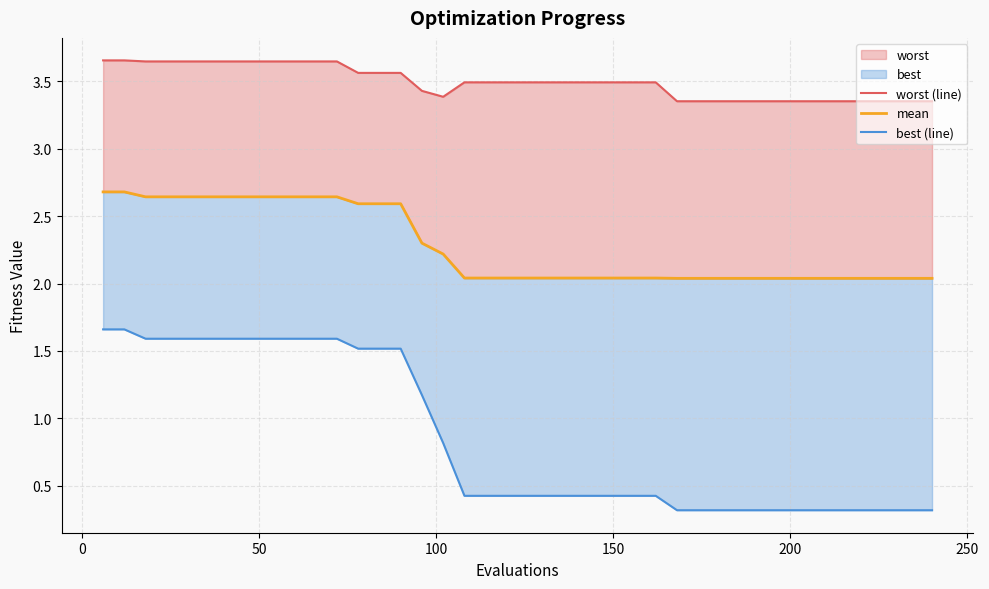

True or false: best (line) has a value of 2.4 at 50.

False